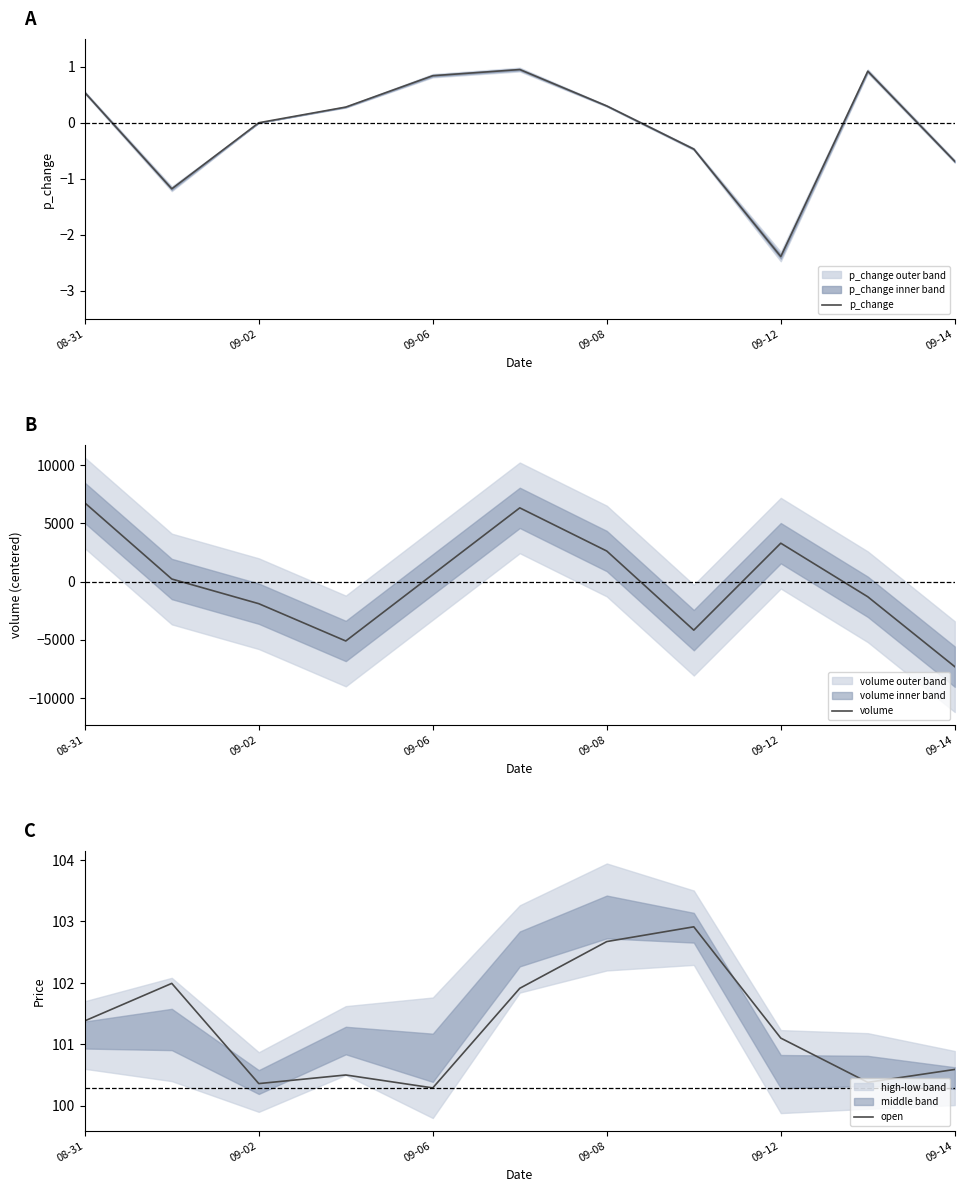

What is the lowest value of the p_change series?

-2.4